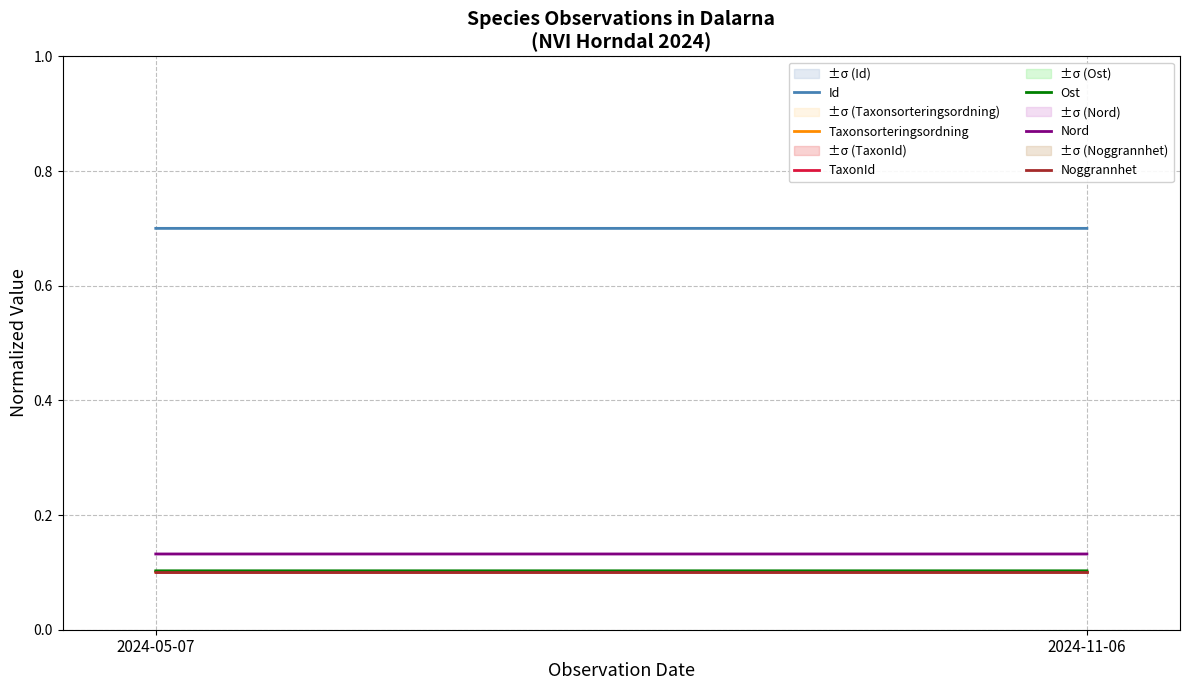

Which has a higher value, 2024-05-07 or 2024-11-06?

2024-05-07